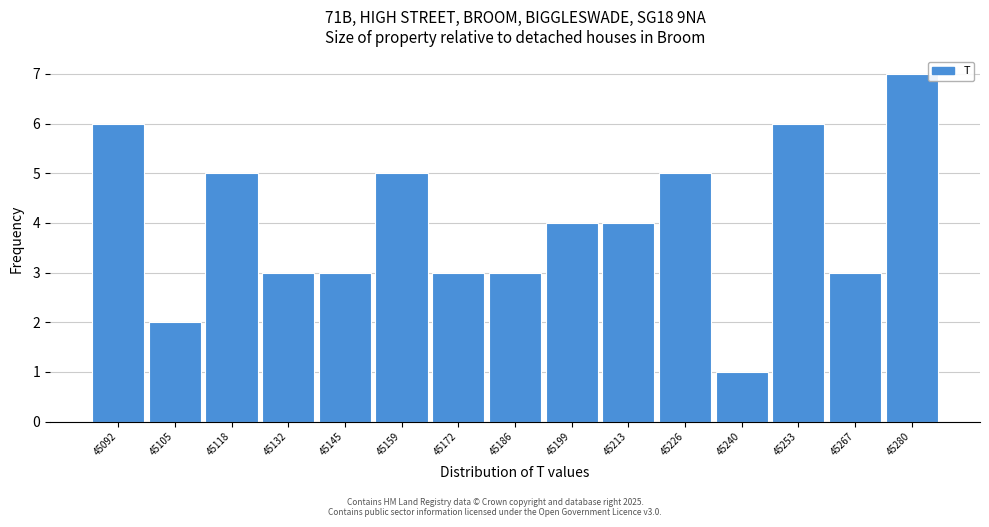

Reading left to right, transcribe all the data shown in this chart.

6	2	5	3	3	5	3	3	4	4	5	1	6	3	7